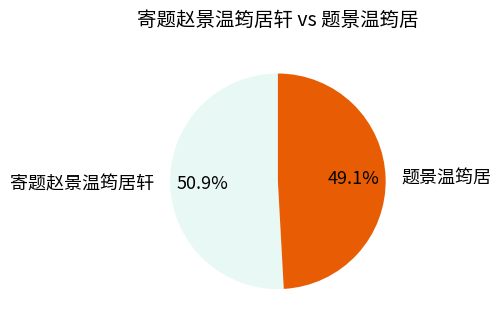

How many segments does this pie chart have?

2